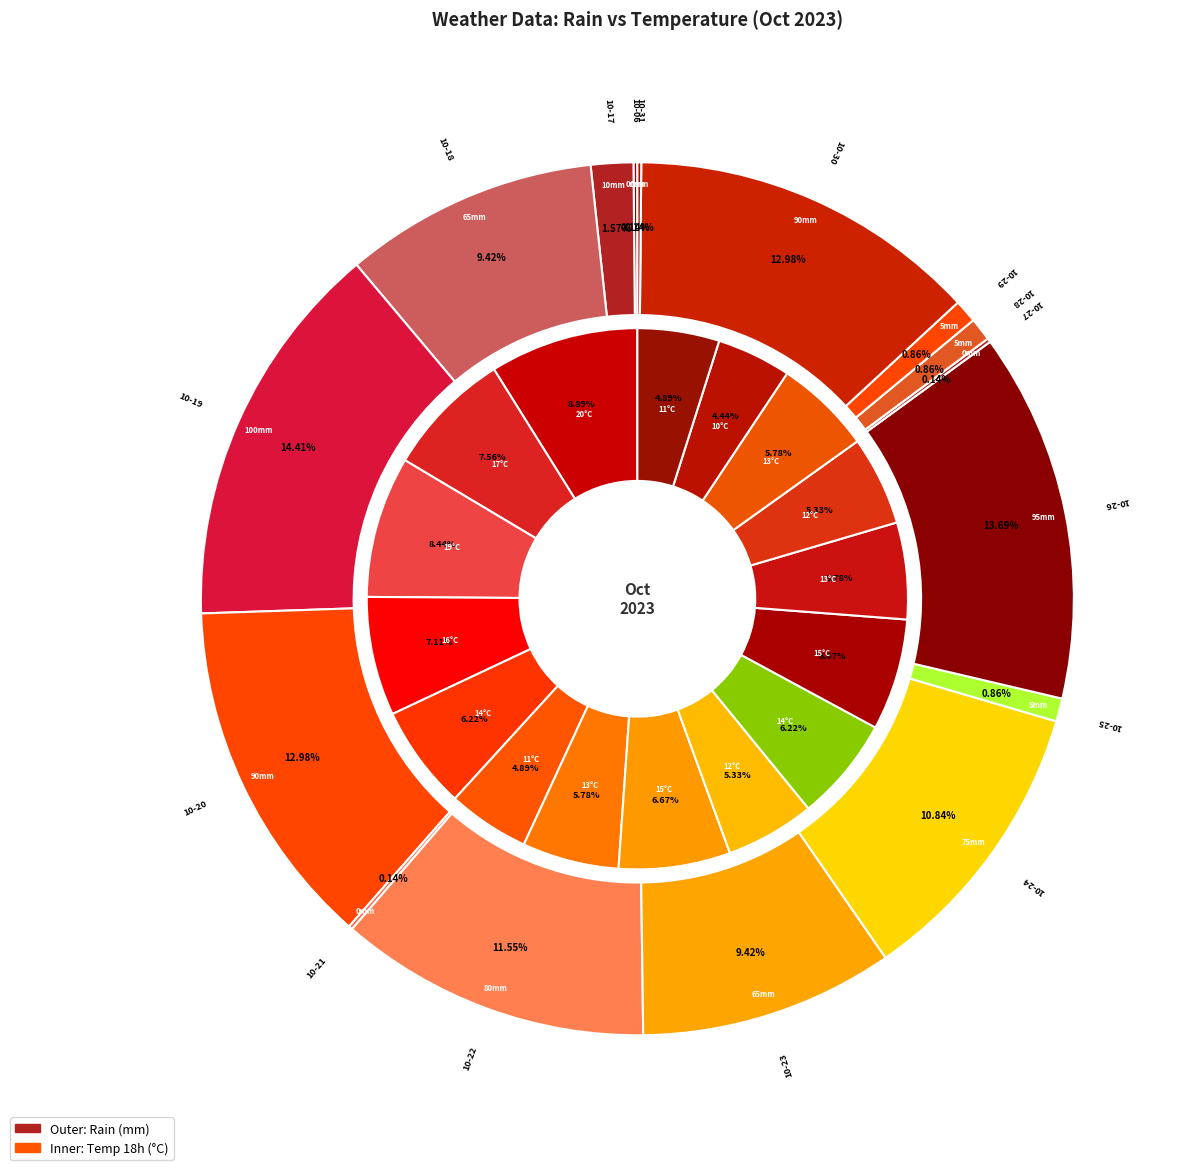

Count the number of slices in the pie.

16